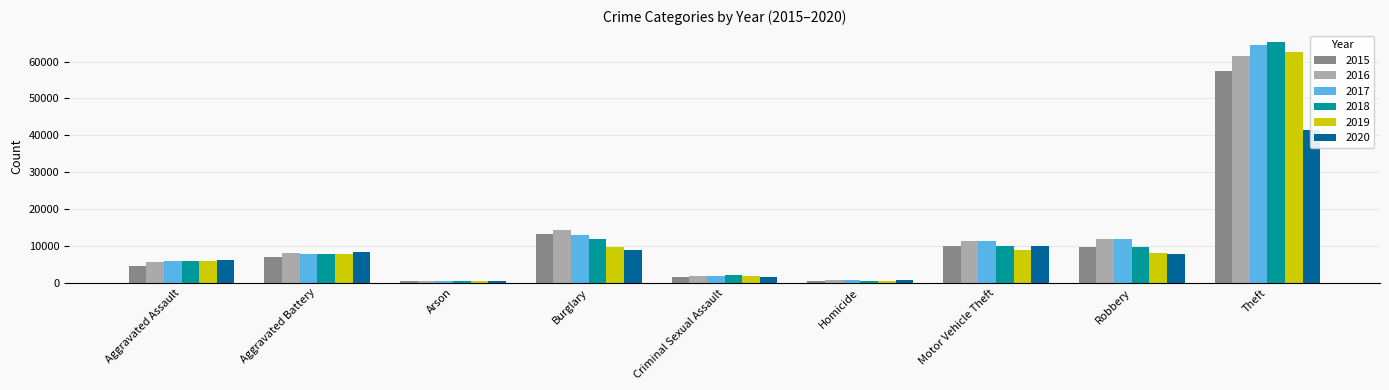

At which label does 2018 reach its minimum?

Arson